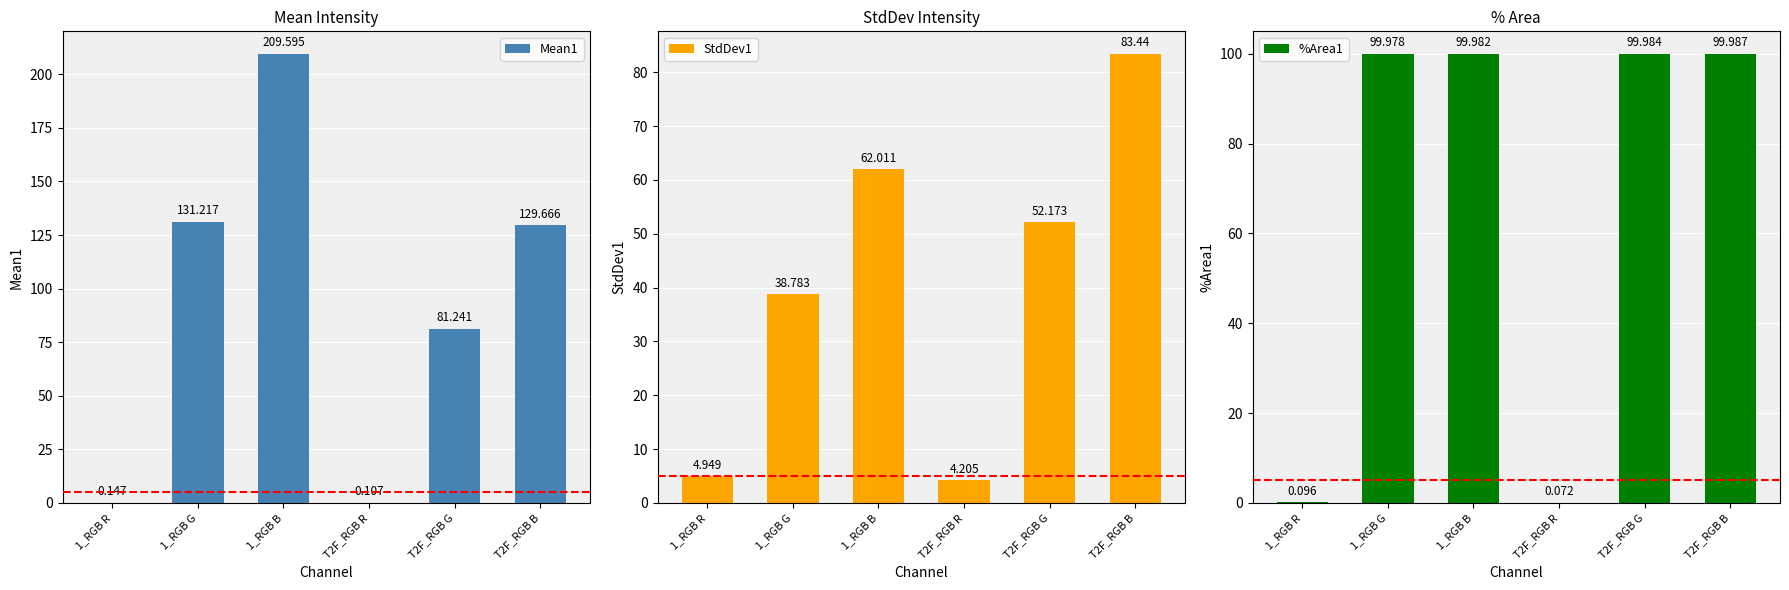

At how many categories does at least one series exceed 167?

1